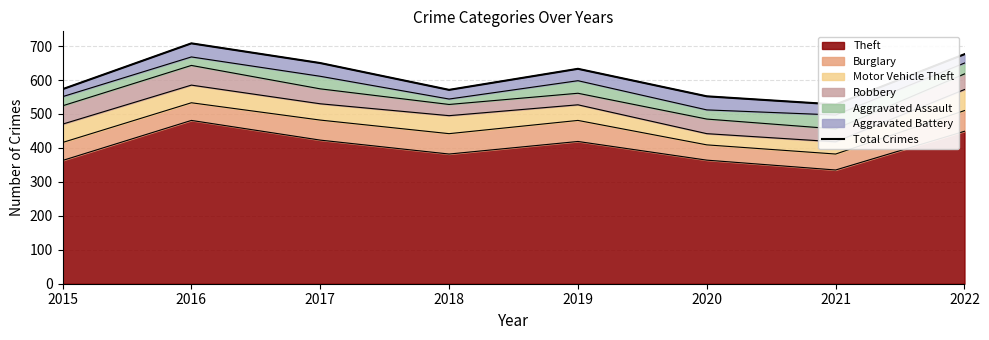

The chart shows a value of 791 at 2020. True or false?

False